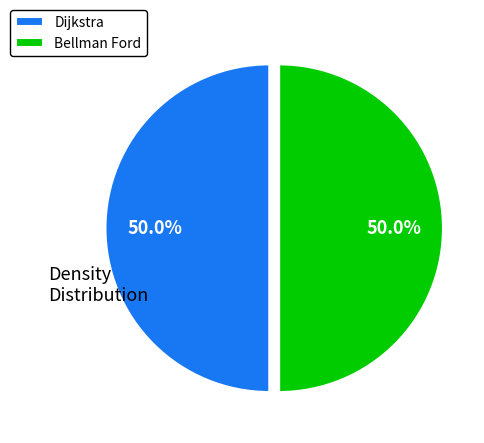

How many segments does this pie chart have?

2